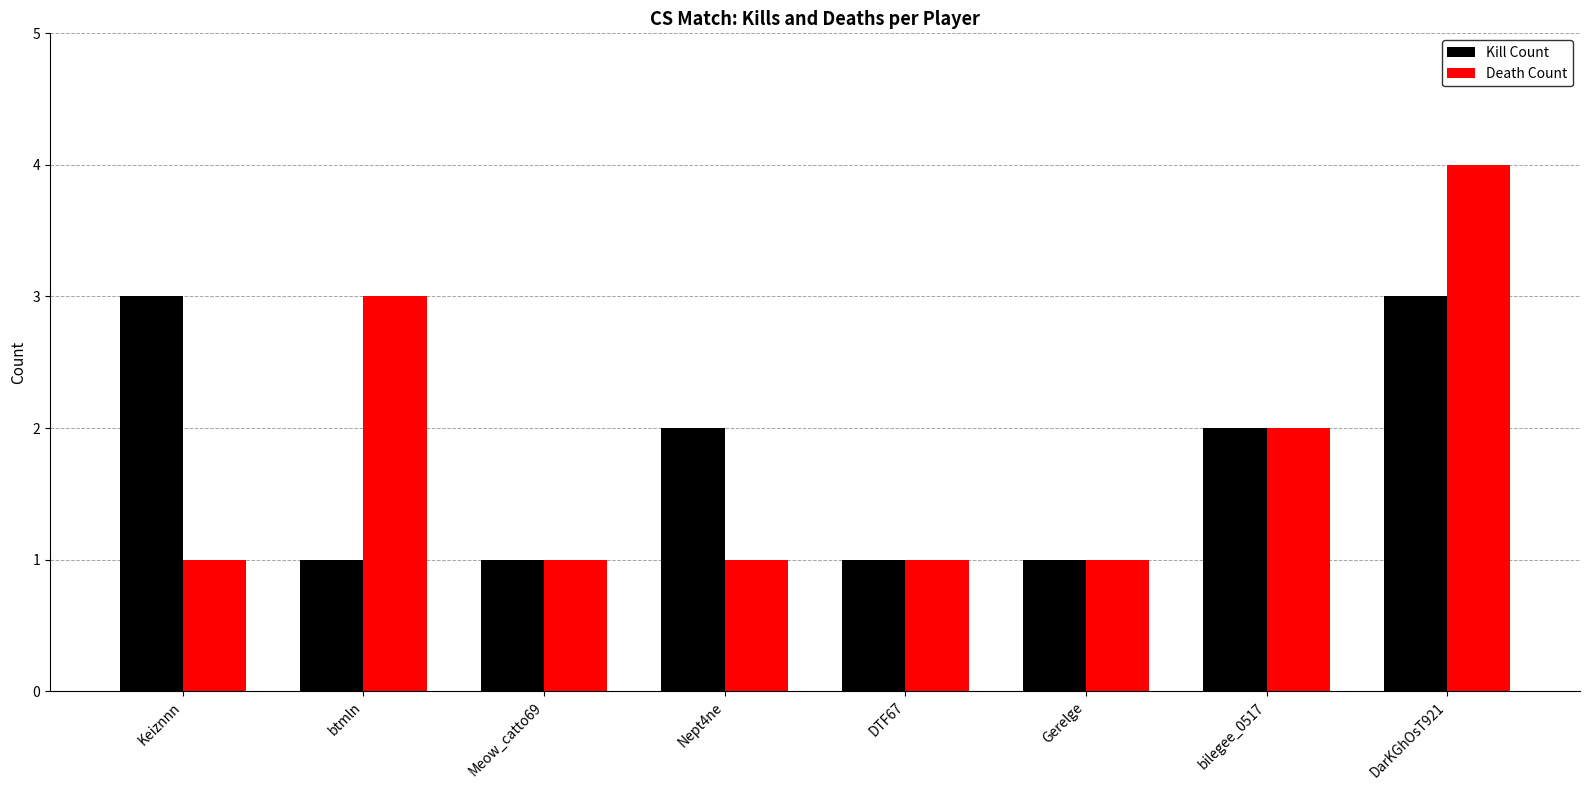

At which category is the sum across all series the highest?

DarKGhOsT921